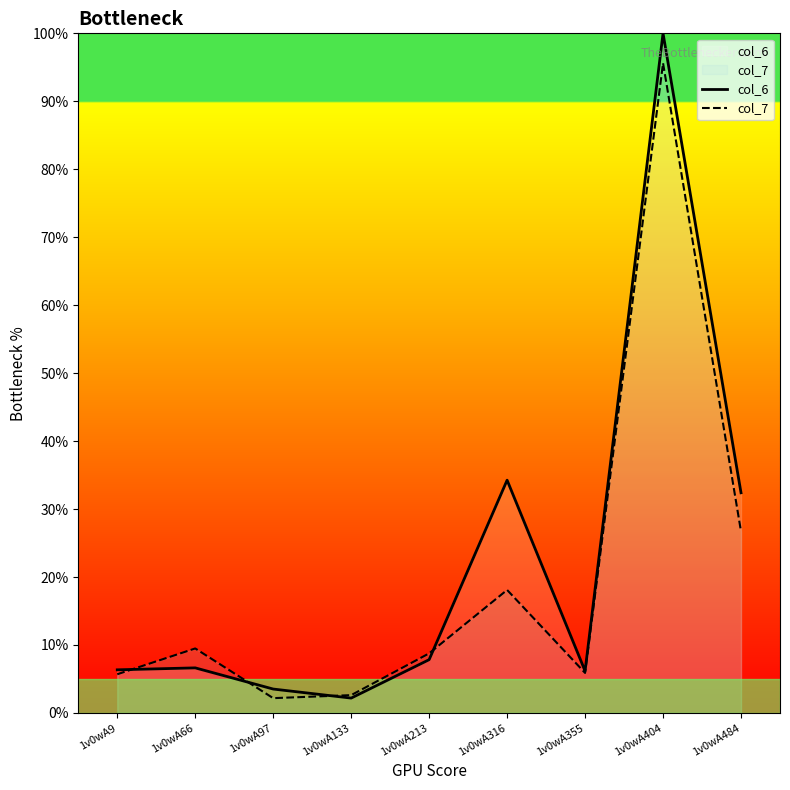

What is the sum of the col_6 values at 1v0wA97 and 1v0wA484?

35.9